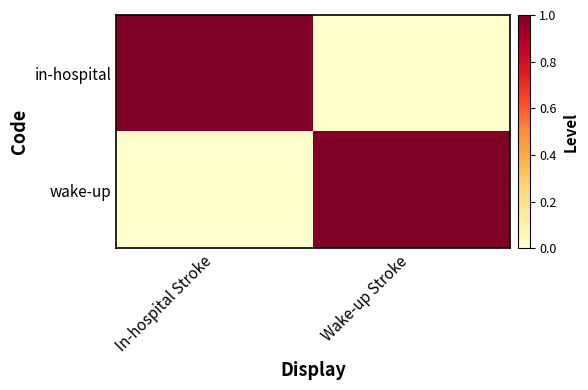

Which series changed the most between In-hospital Stroke and Wake-up Stroke?

in-hospital